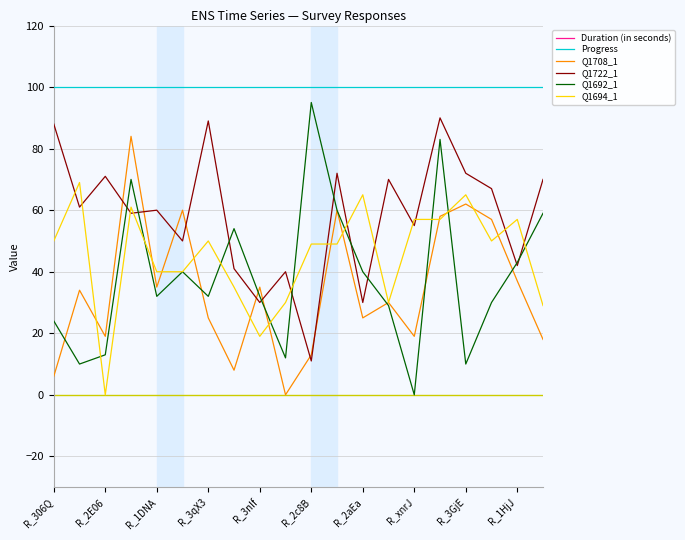

True or false: Q1722_1 and Progress cross at least once.

False